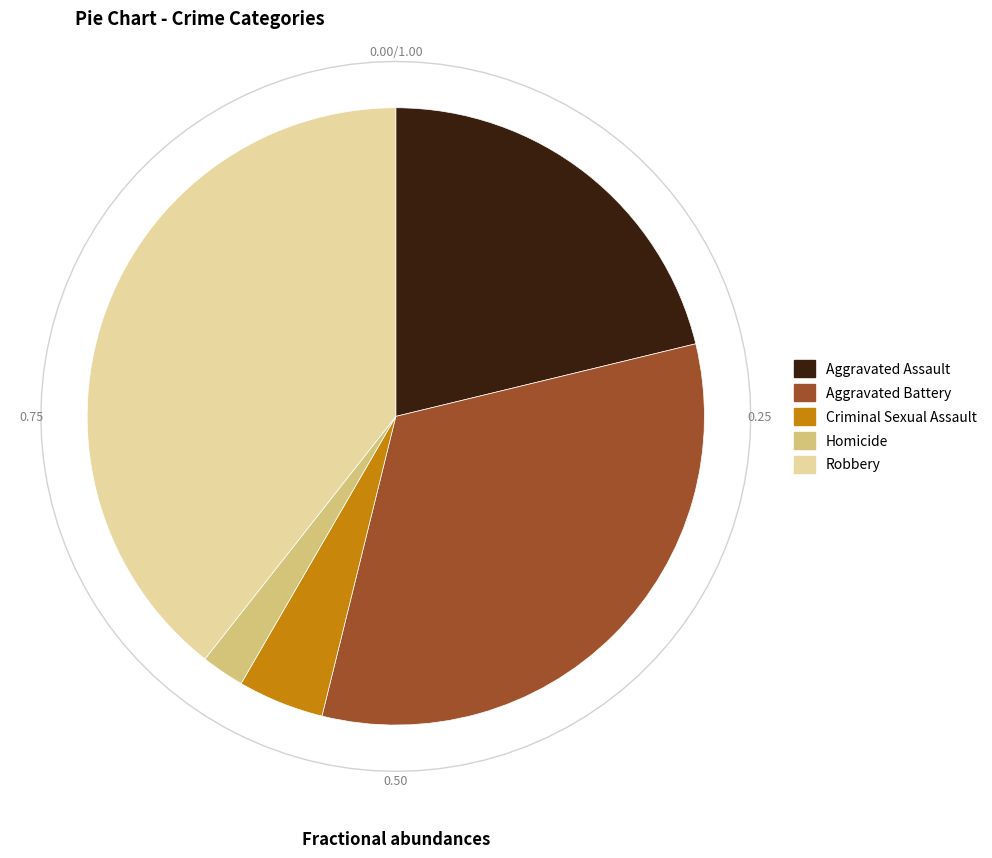

How many segments does this pie chart have?

5